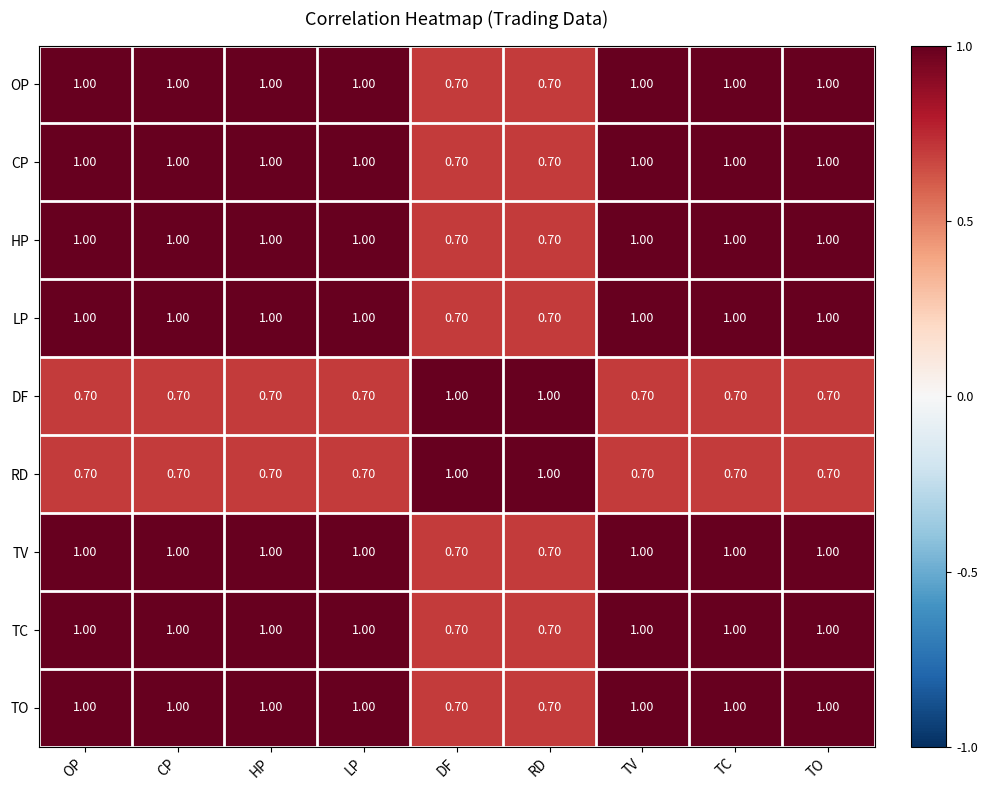

What is the average value of the OP series?

0.9